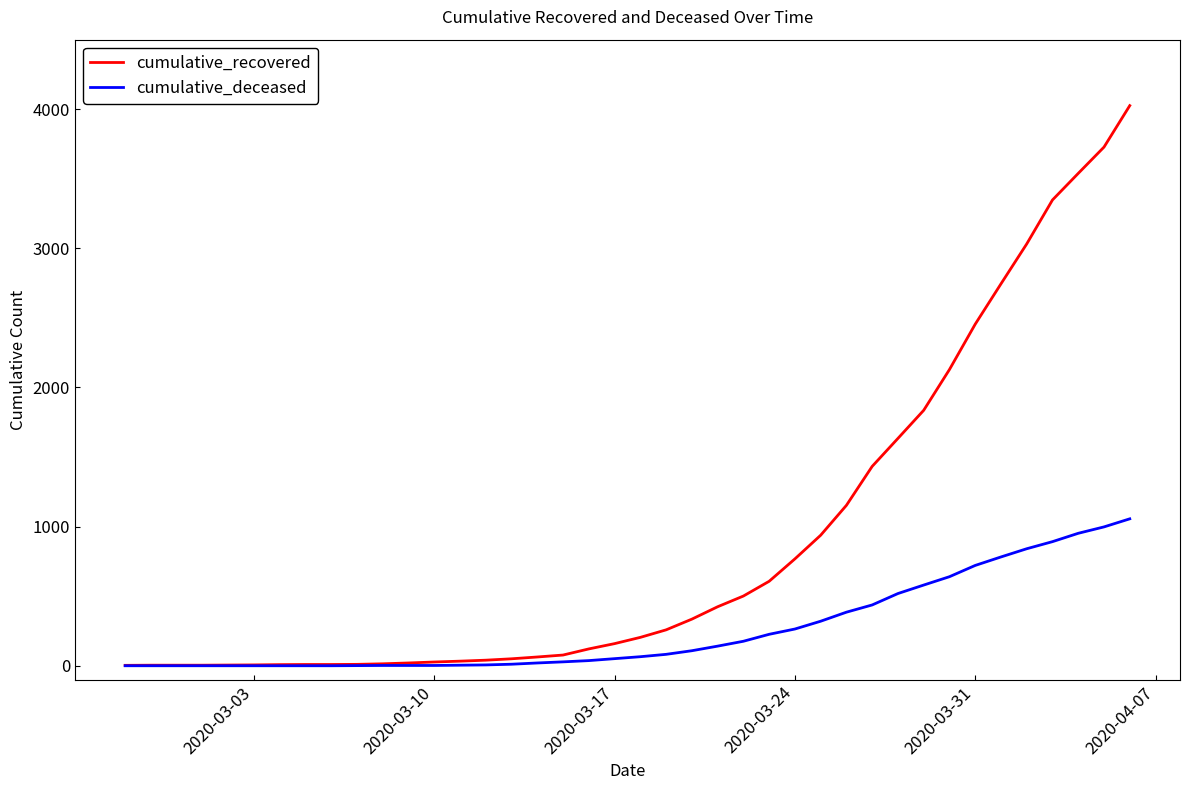

Which series has the widest spread of values?

cumulative_recovered